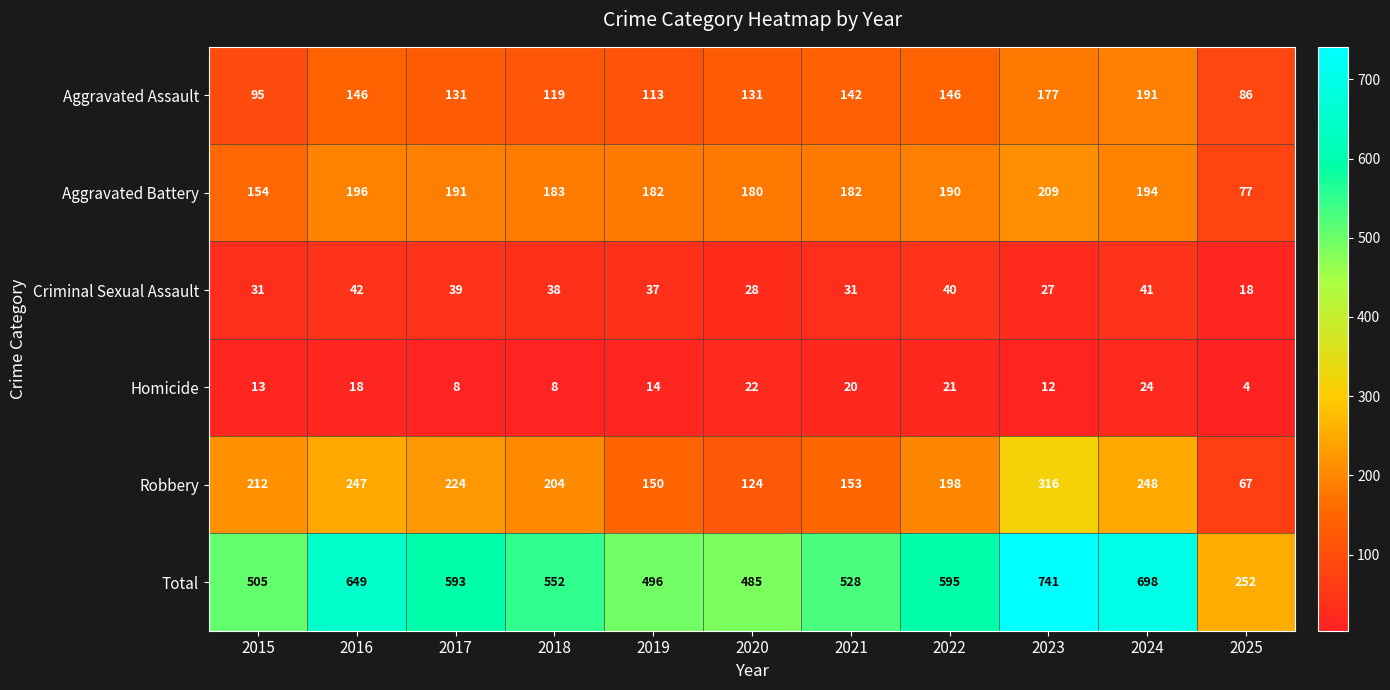

At which label does Aggravated Assault first exceed 131?

2016